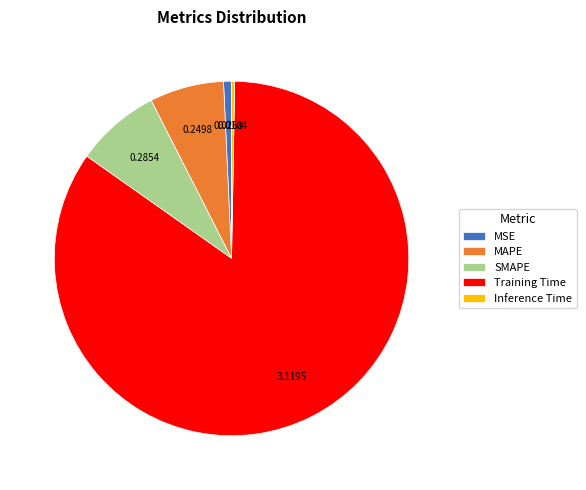

True or false: MAPE accounts for 7% of the total.

True